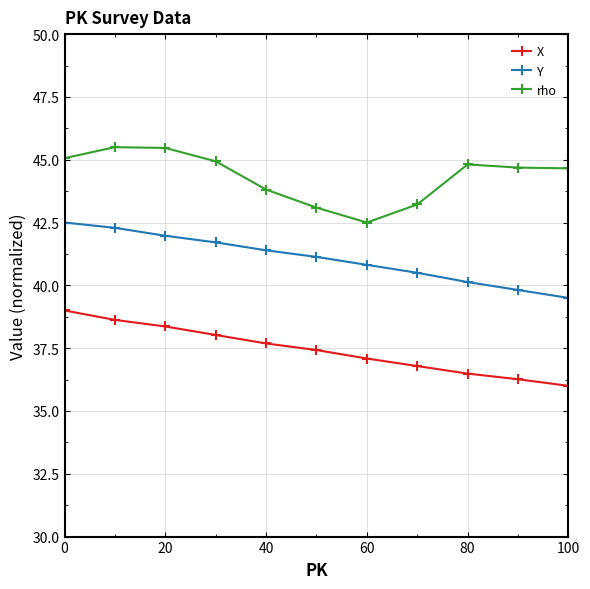

Which series has the largest total across all categories?

rho